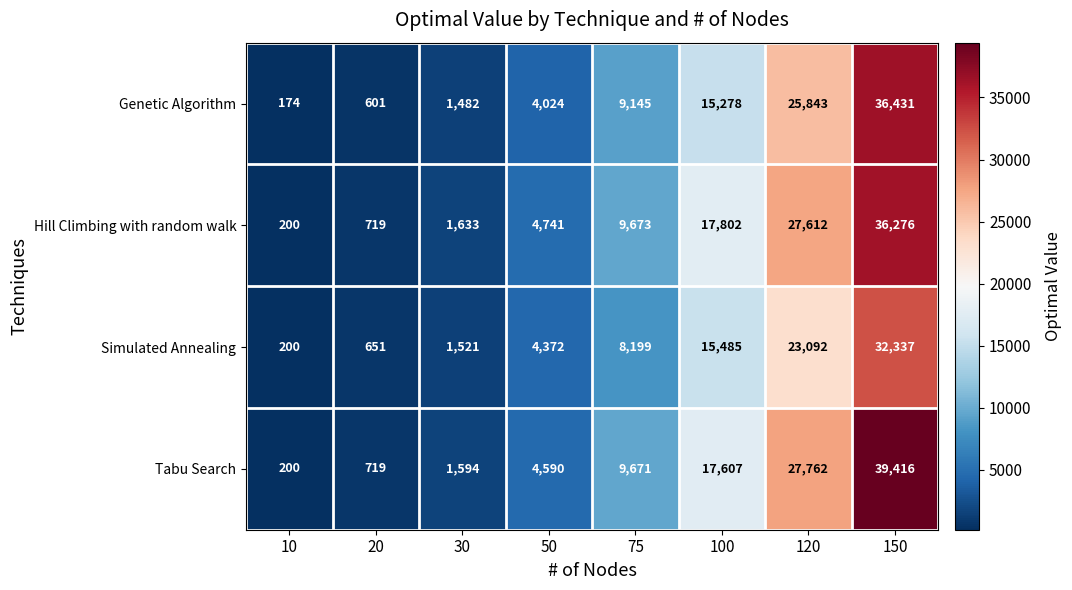

At which label does Genetic Algorithm reach its minimum?

10